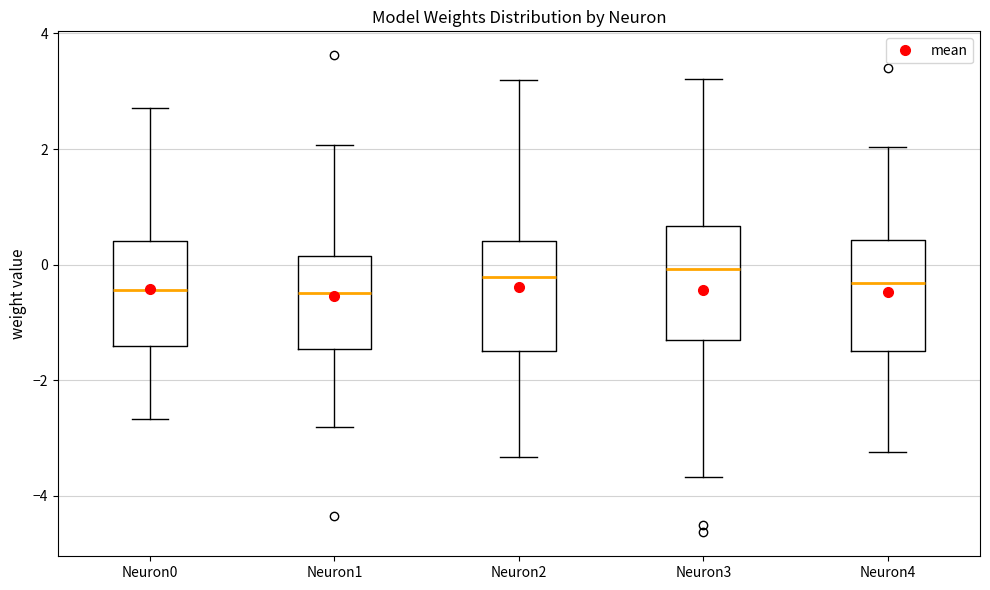

Reading left to right, transcribe this box plot: for each box, give where its median line is, the range the box spans, and where its two whiskers end, as read against the y-axis. The values are not printed on the chart, so give them approximately, as read against the axis.

Neuron0: median -0.4, box -1.4 to 0.4, whiskers -2.6 to 2.8
Neuron1: median -0.4, box -1.4 to 0.2, whiskers -2.8 to 2.0
Neuron2: median -0.2, box -1.4 to 0.4, whiskers -3.4 to 3.2
Neuron3: median 0.0, box -1.4 to 0.6, whiskers -3.6 to 3.2
Neuron4: median -0.4, box -1.6 to 0.4, whiskers -3.2 to 2.0